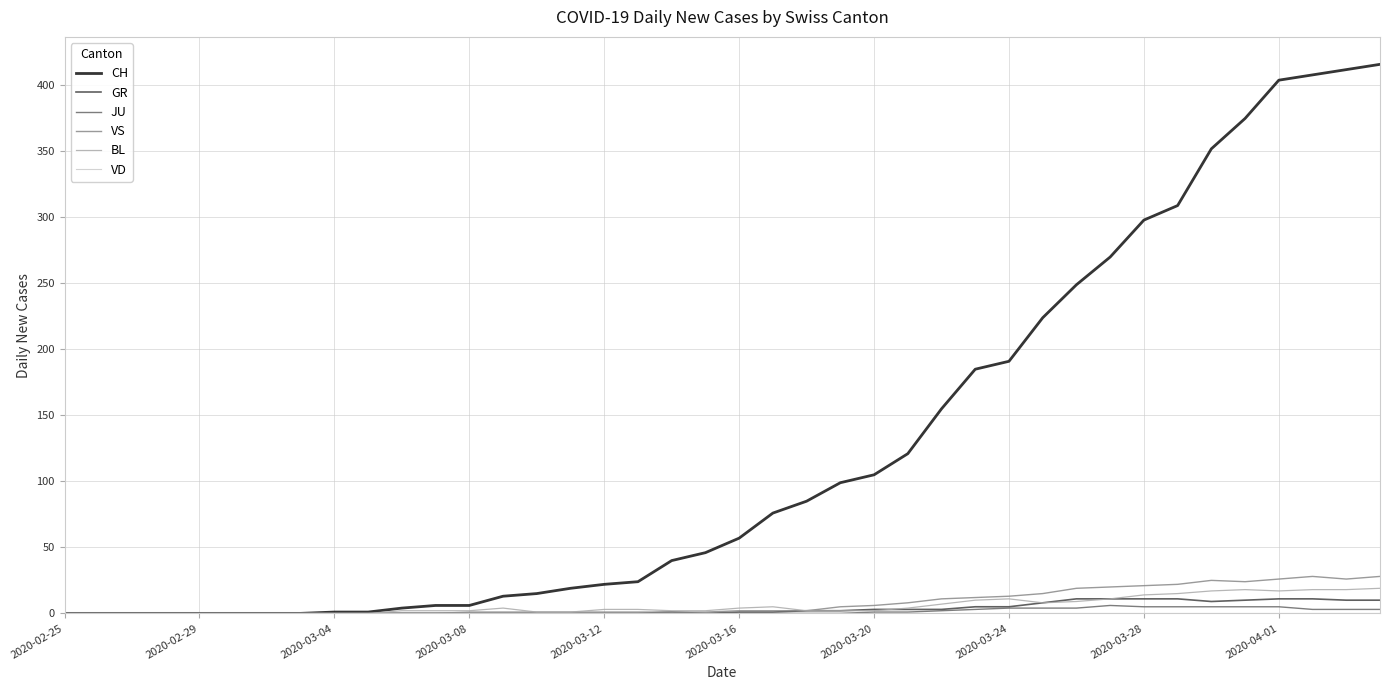

Which series has the largest total across all categories?

CH